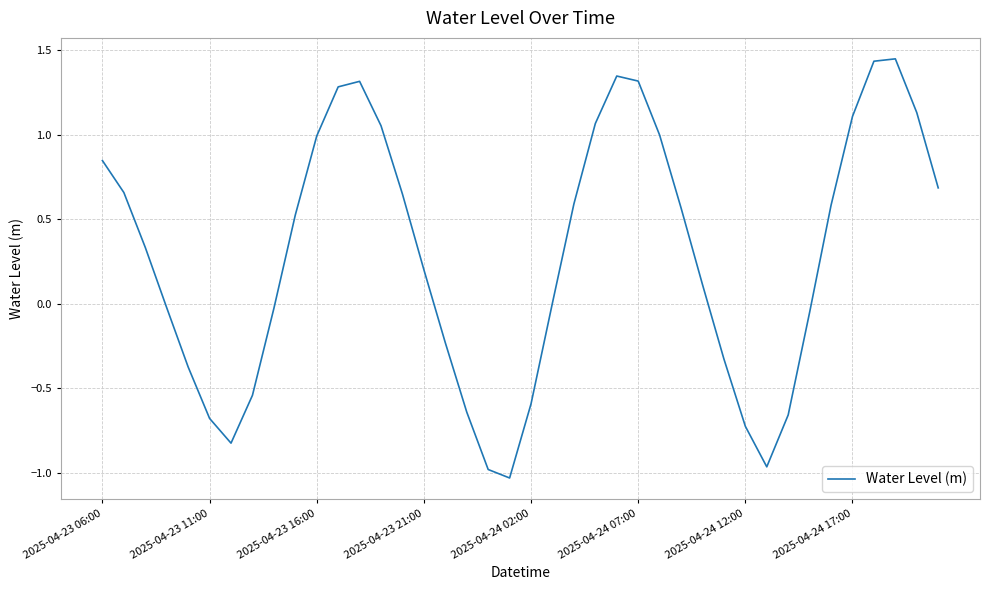

What is the difference between the maximum and minimum values?

2.5